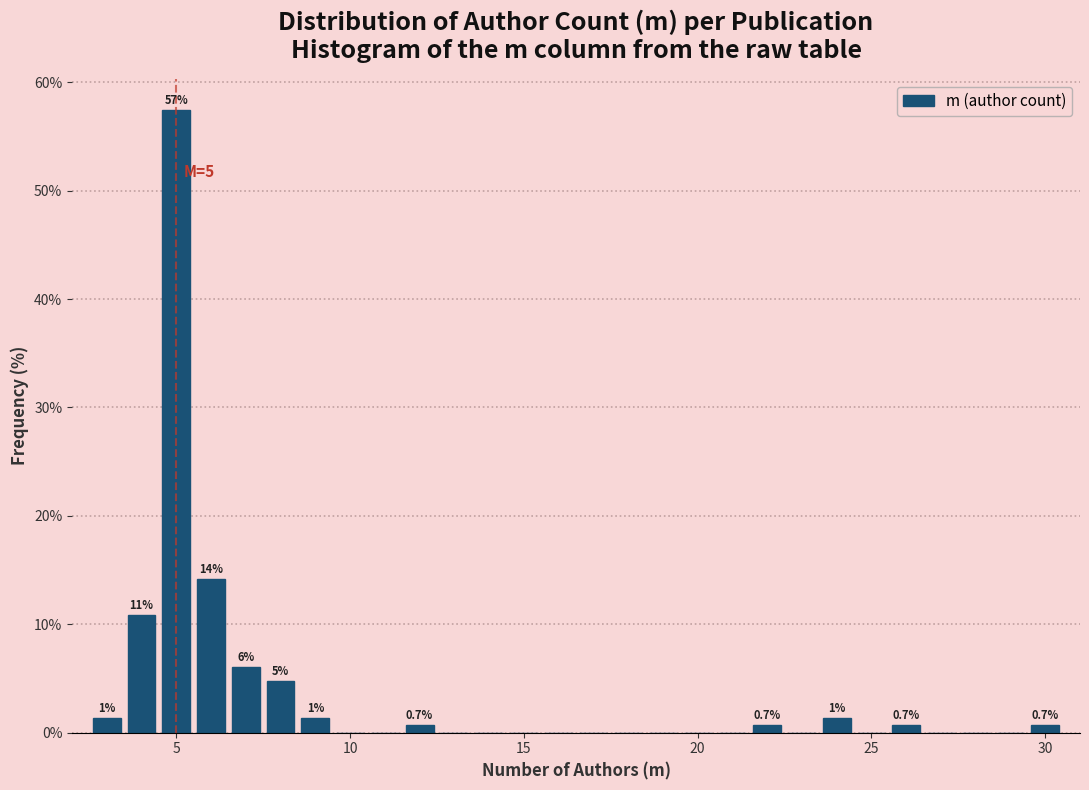

Around what value on the x-axis is the tallest bar? Give the approximate position of its centre, as read against the axis.

5.0